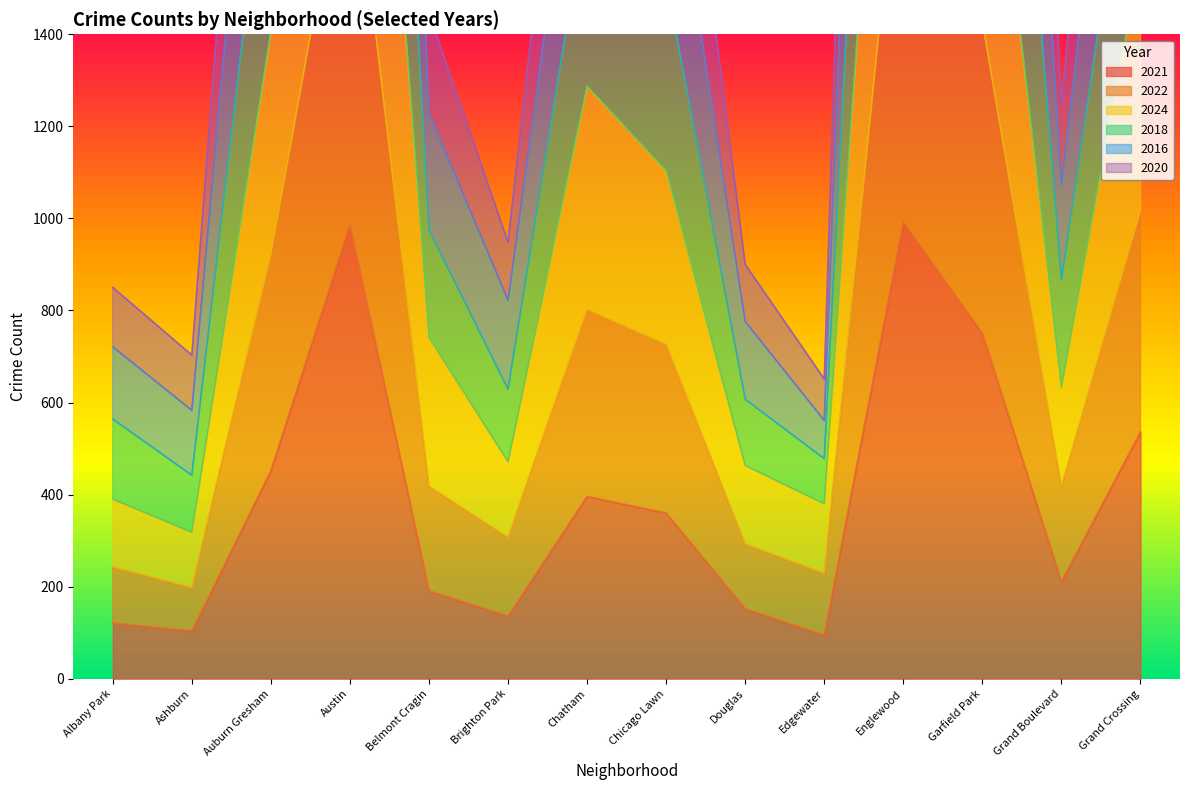

The value of 2021 at Brighton Park is 136. True or false?

True